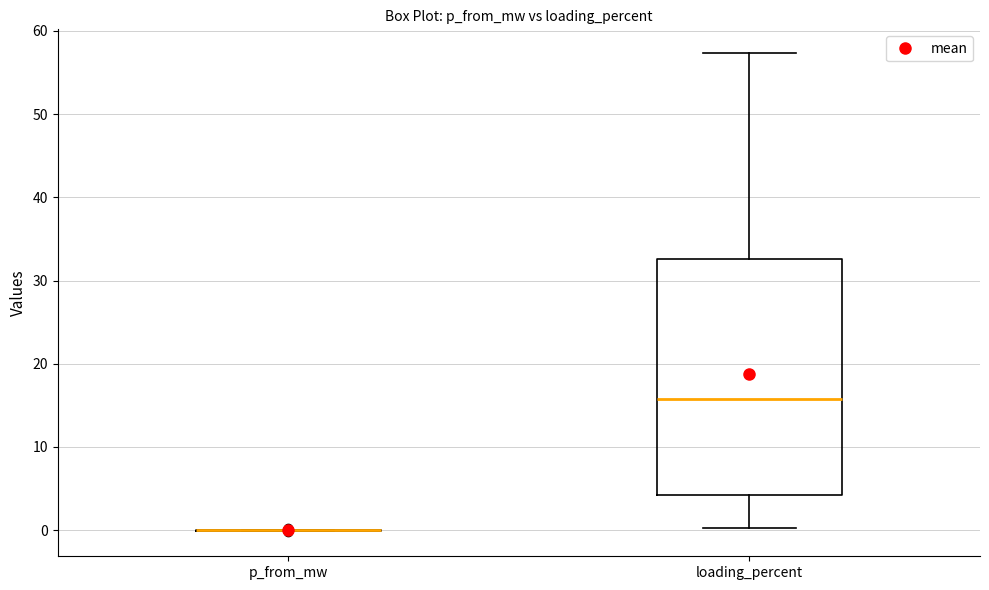

Reading left to right, transcribe this box plot: for each box, give where its median line is, the range the box spans, and where its two whiskers end, as read against the y-axis. The values are not printed on the chart, so give them approximately, as read against the axis.

p_from_mw: box collapsed to a line at 0, whiskers 0 to 0
loading_percent: median 16, box 4 to 33, whiskers 0 to 57